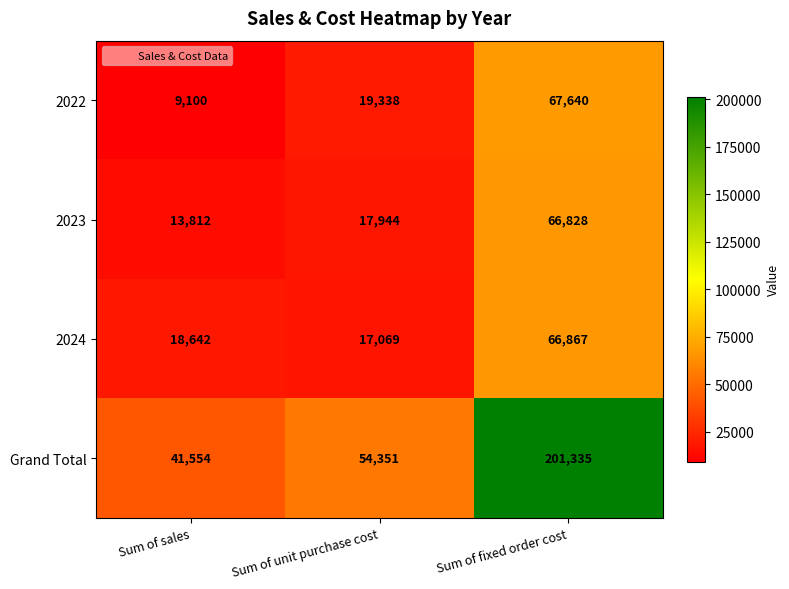

What is the sum of the Grand Total values at Sum of fixed order cost and Sum of sales?

242889